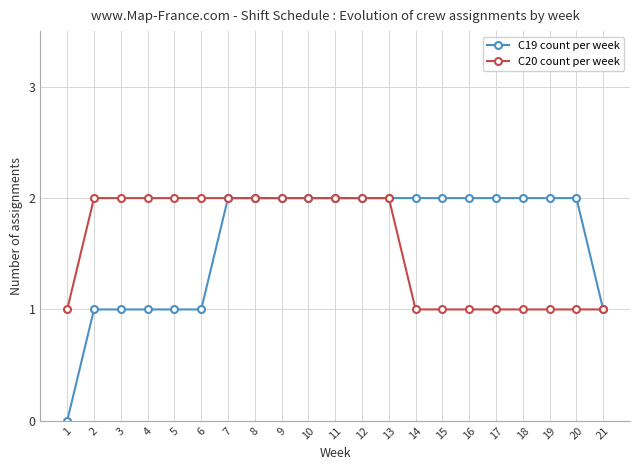

What is the value of the C20 count per week point at the 18th from the left?

1